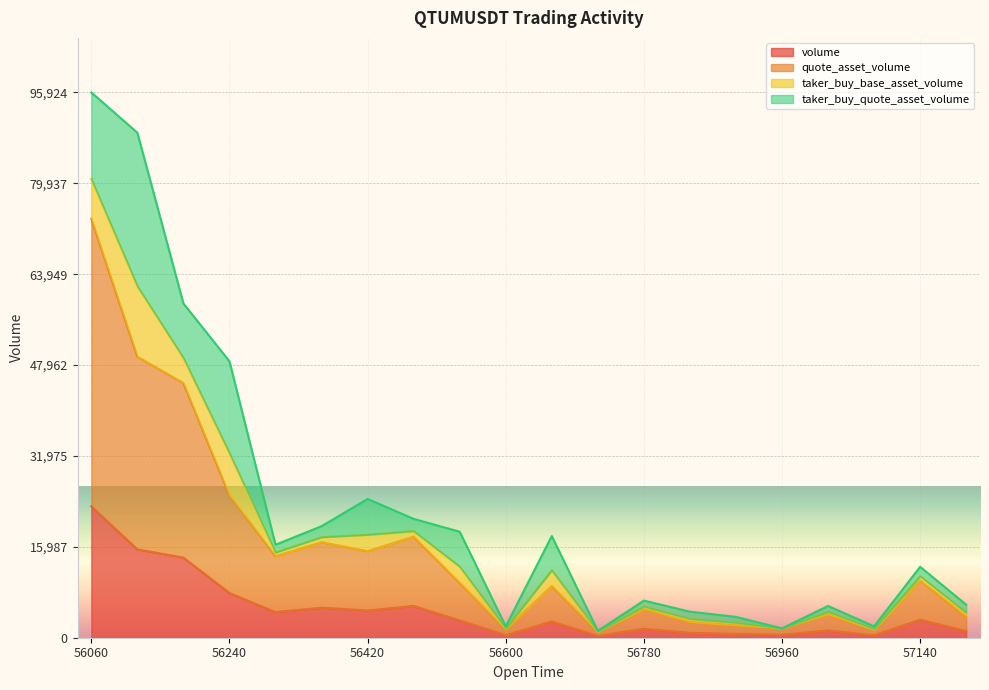

Count the number of categories in the chart.

20